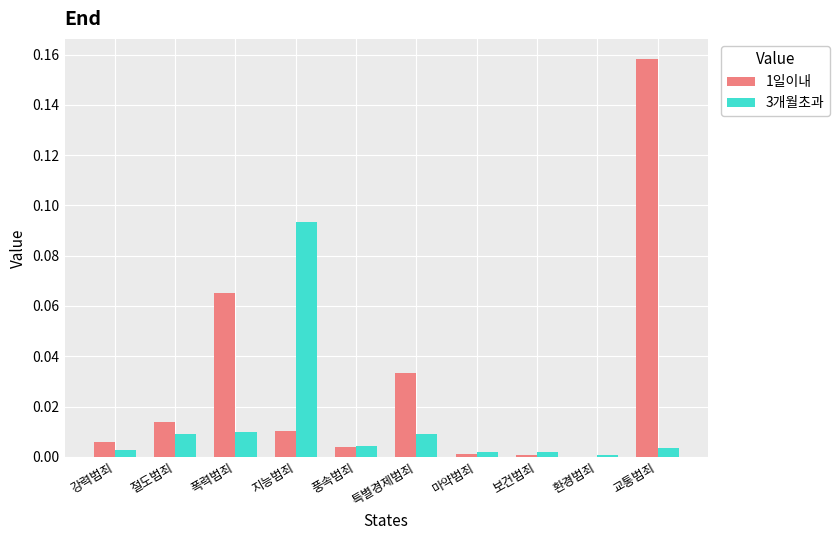

Which series has the largest range (max minus min)?

1일이내